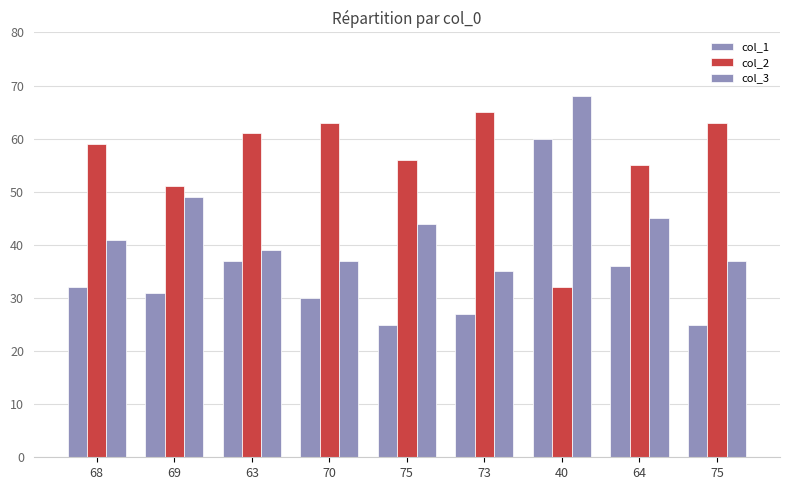

How many data points does each series have?

9